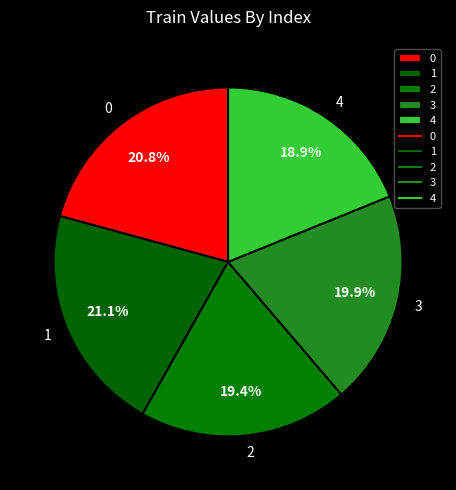

What percentage do 4 and 1 together represent?

40.0%